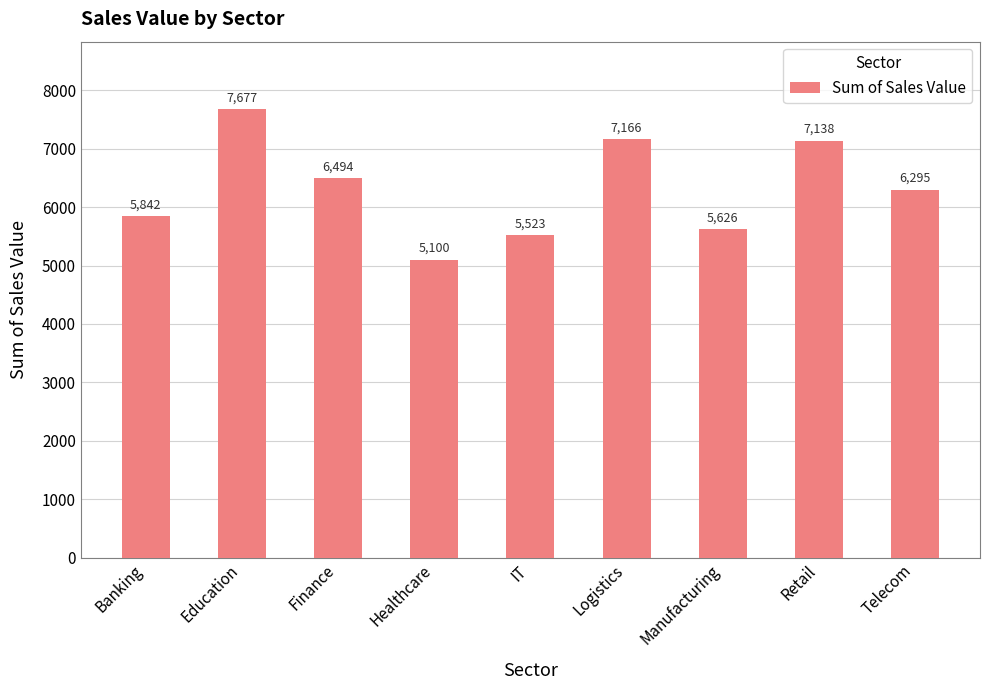

What is the sum of the values at Banking and Healthcare?

10942